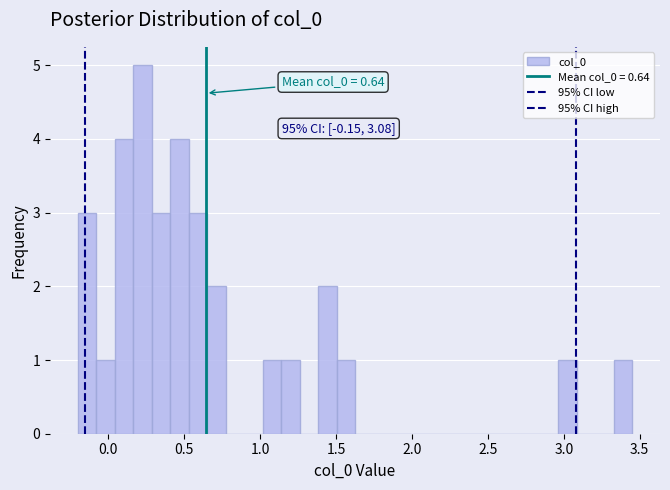

Around what value on the x-axis is the tallest bar? Give the approximate position of its centre, as read against the axis.

0.25